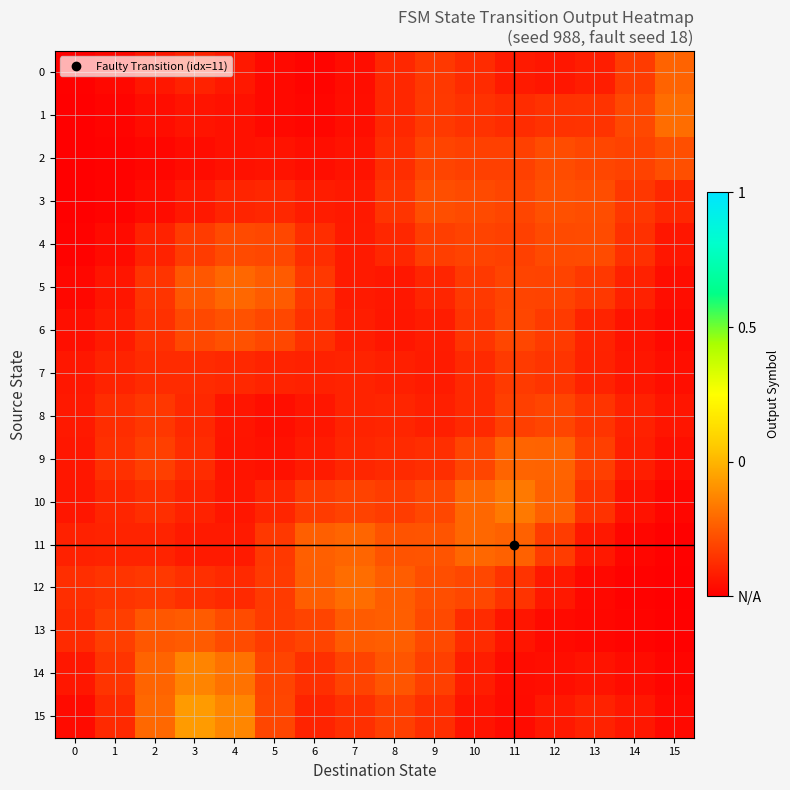

List the series in order of their peak value, lowest first.

7, 8, 4, 2, 3, 6, 13, 0, 9, 5, 11, 1, 12, 10, 14, 15